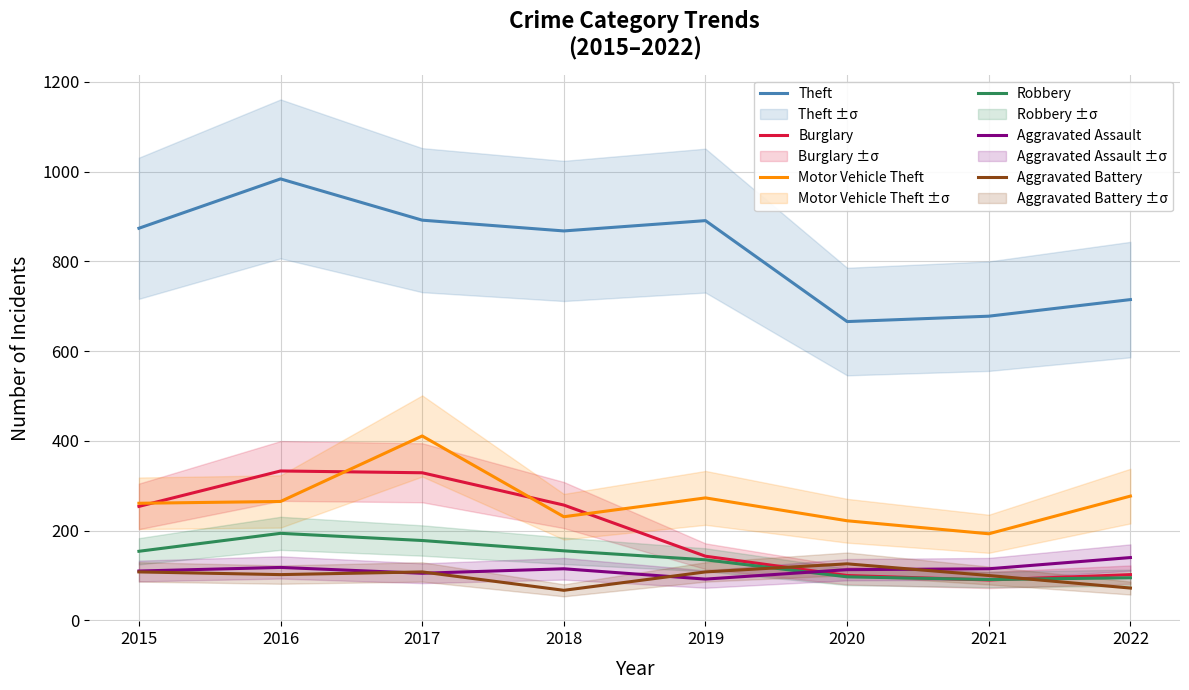

Reading left to right, extract all data points from this chart.

Theft: 874	984	892	868	891	666	678	715
Burglary: 254	333	329	257	143	100	90	102
Motor Vehicle Theft: 261	265	411	231	273	222	193	277
Robbery: 154	194	178	155	135	97	91	95
Aggravated Assault: 110	118	105	115	92	113	115	140
Aggravated Battery: 108	102	108	67	108	126	100	72